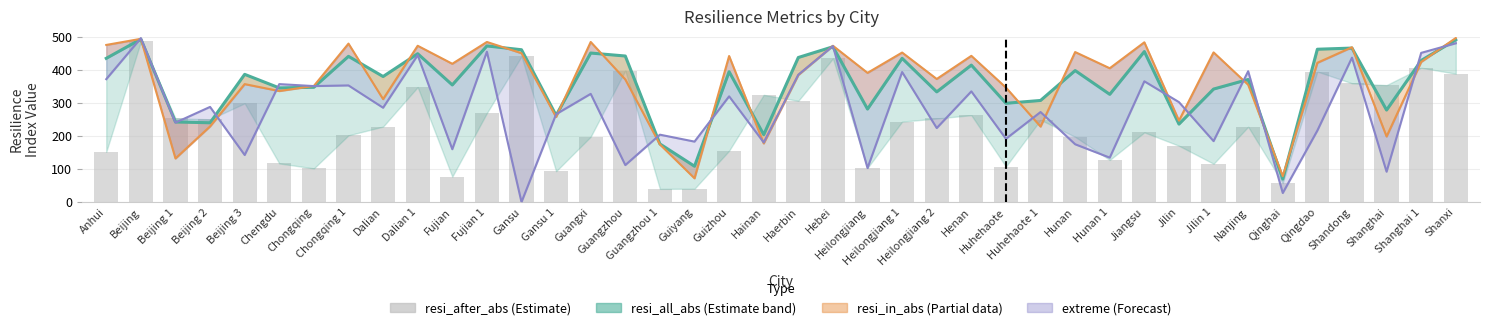

What is the difference between the extreme values at Huhehaote 1 and Henan?

62.5